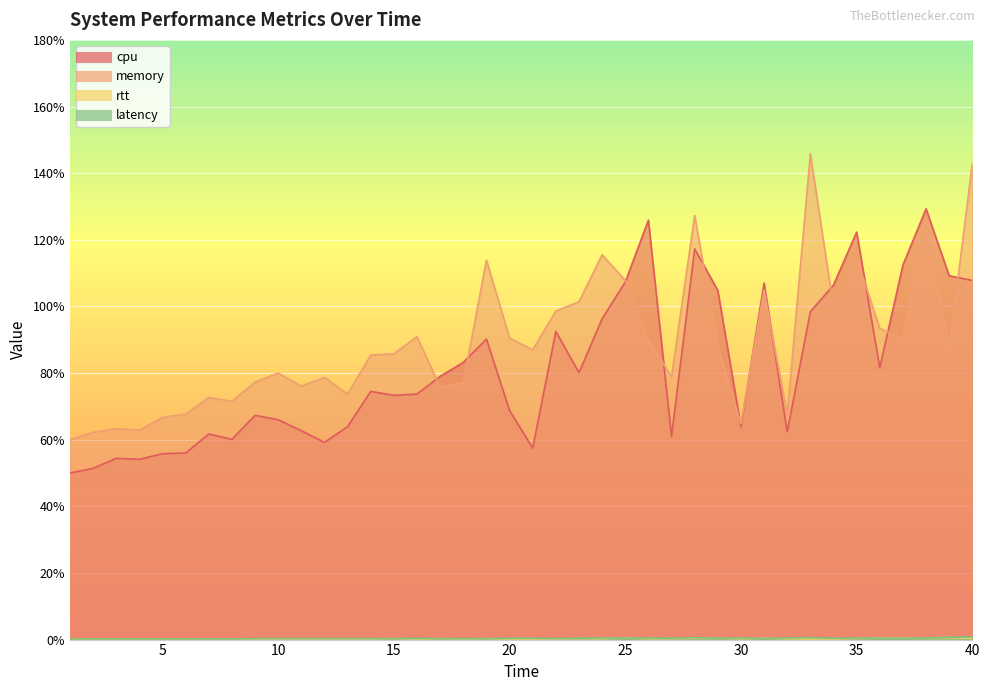

Which series has the widest spread of values?

memory